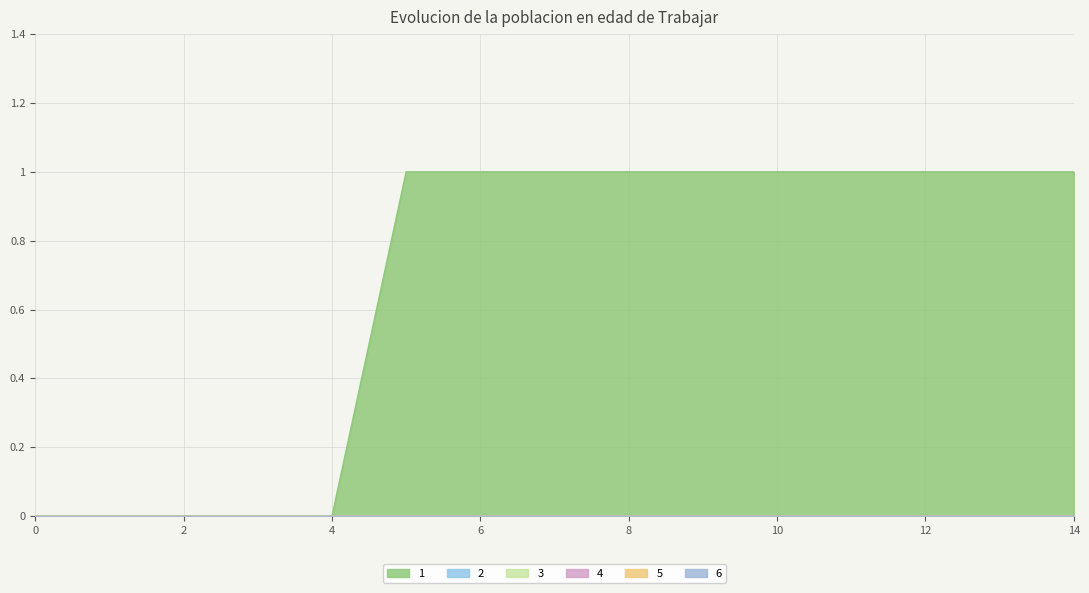

The value of 2 at 6 is 0. True or false?

True